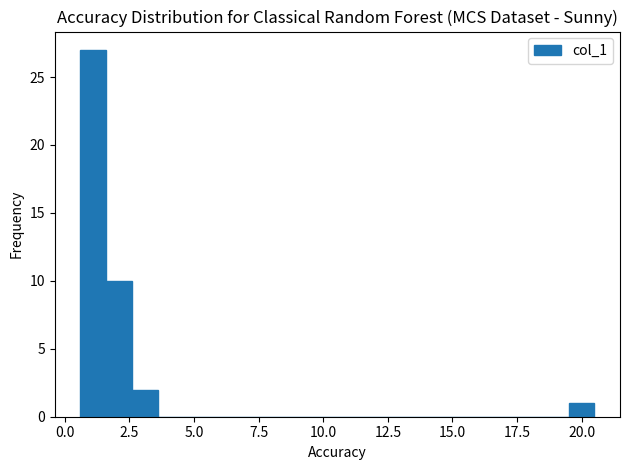

Around what value on the x-axis is the tallest bar? Give the approximate position of its centre, as read against the axis.

1.0